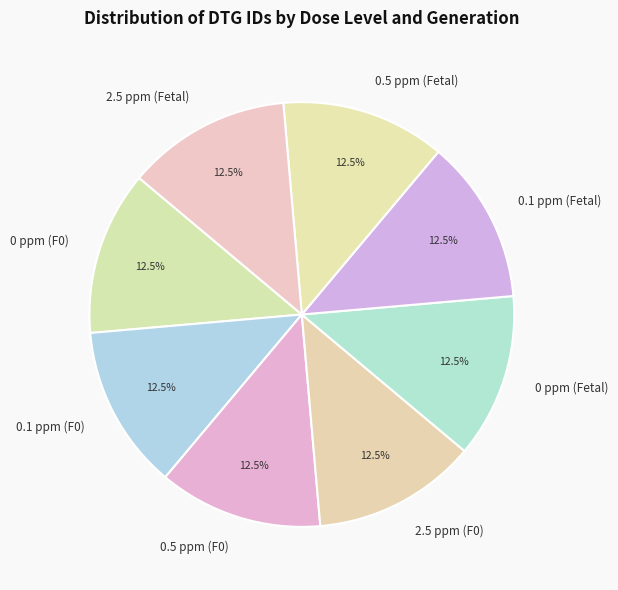

Is there a majority slice in this chart?

No